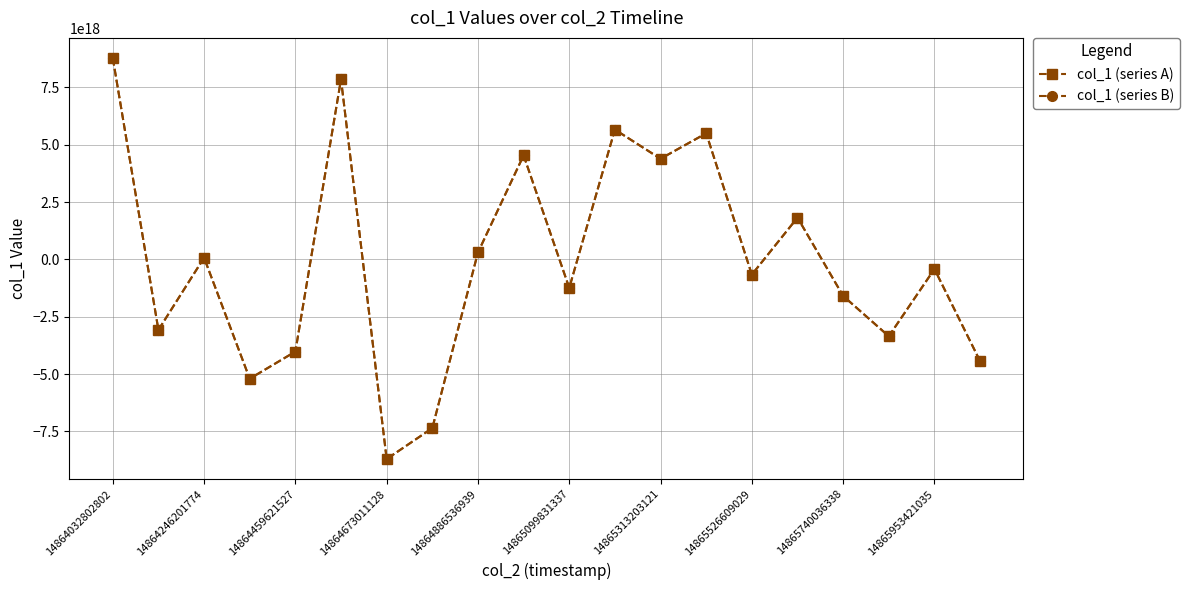

Does the chart have visible grid lines?

Yes